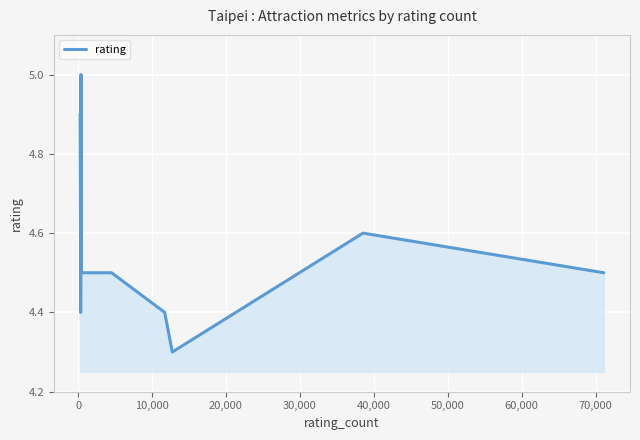

What is the greatest value displayed?

5.0